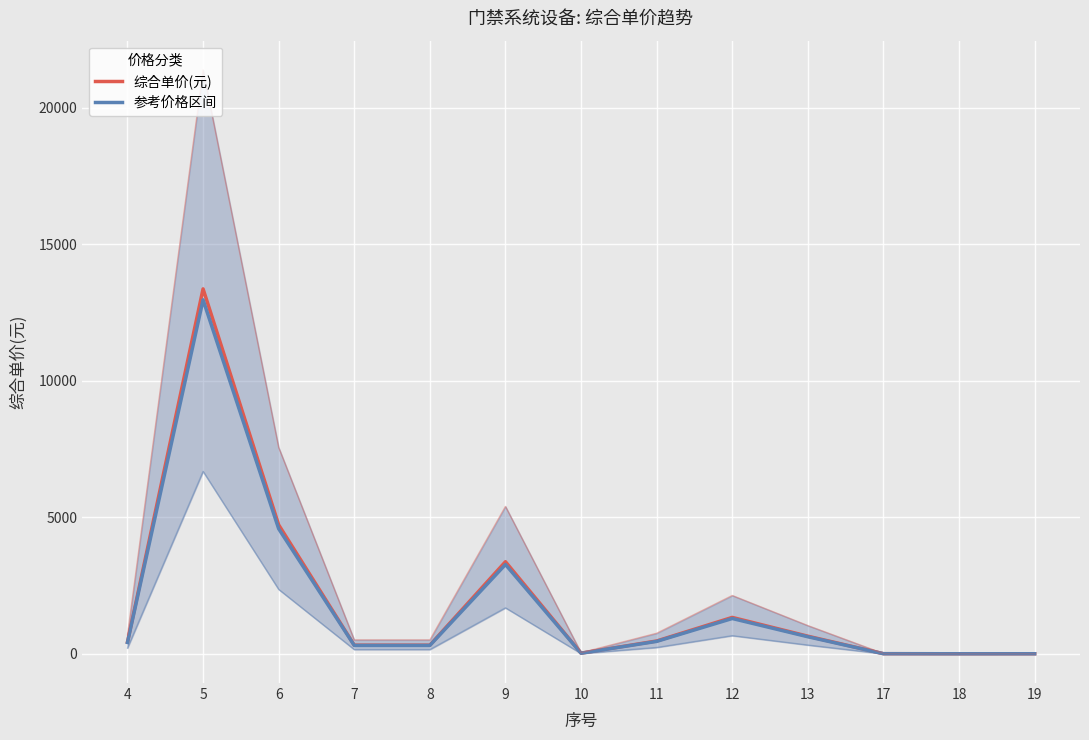

Where is the first local minimum for 综合单价(元)?

10